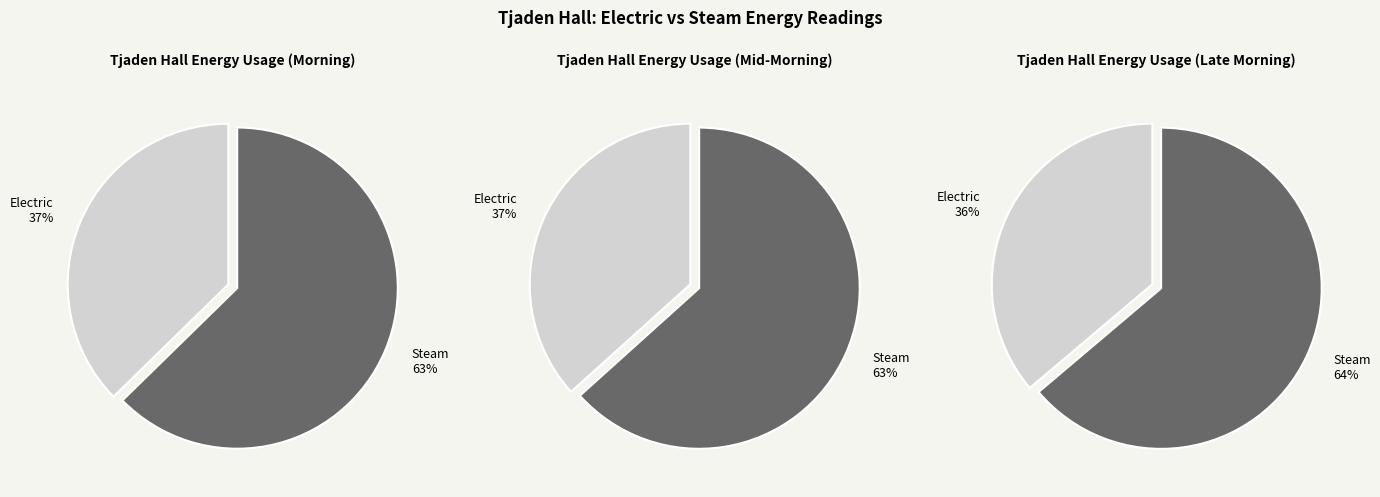

How many slices are in this pie chart?

2